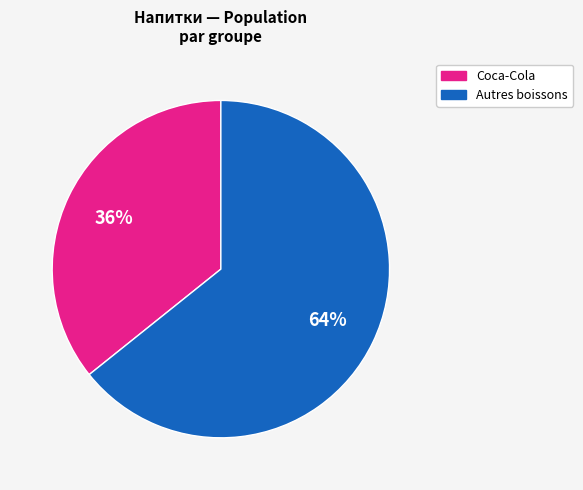

Is there any slice that represents more than half of the pie?

Yes